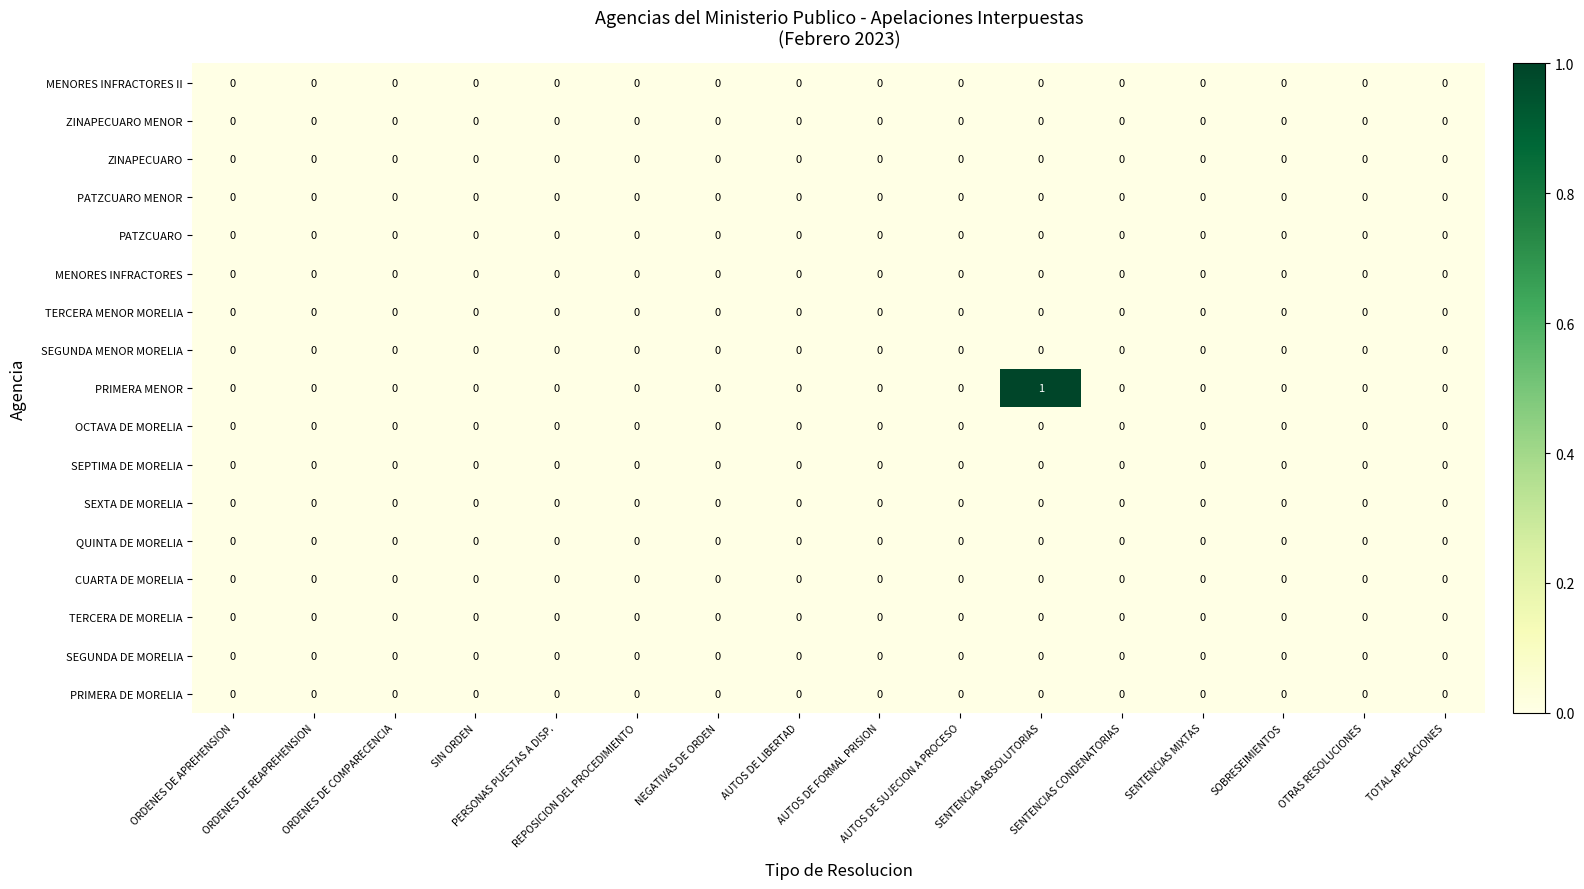

Which series has the largest range (max minus min)?

PRIMERA MENOR